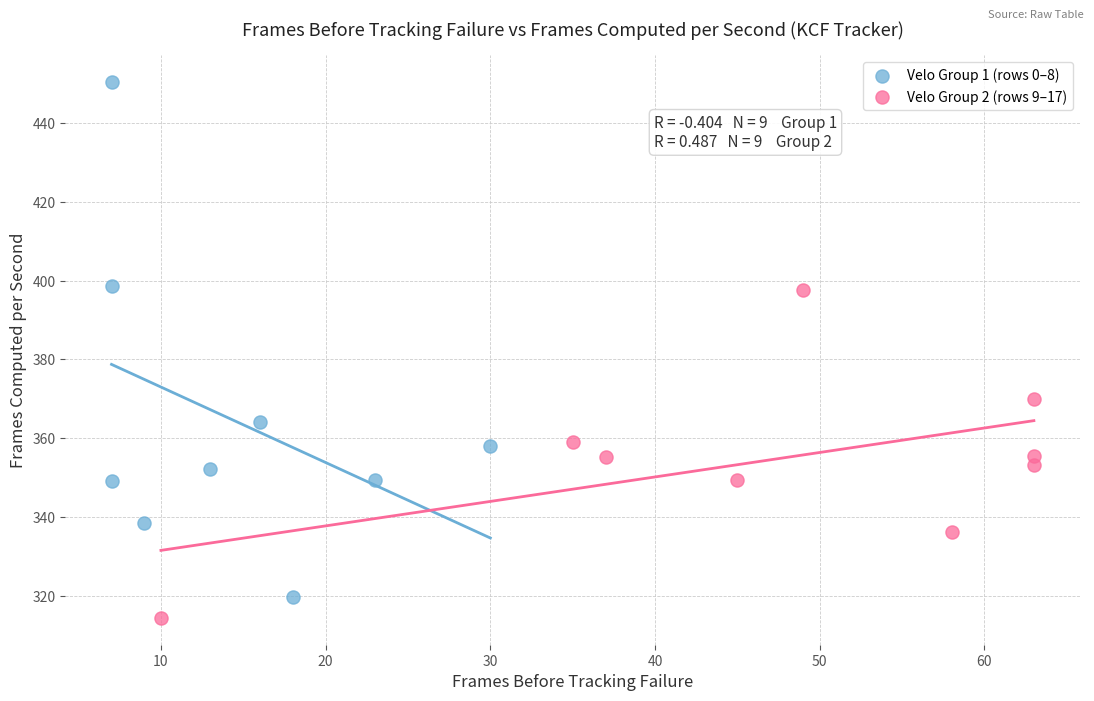

Which series reaches the maximum Y coordinate?

Velo Group 1 (rows 0–8)